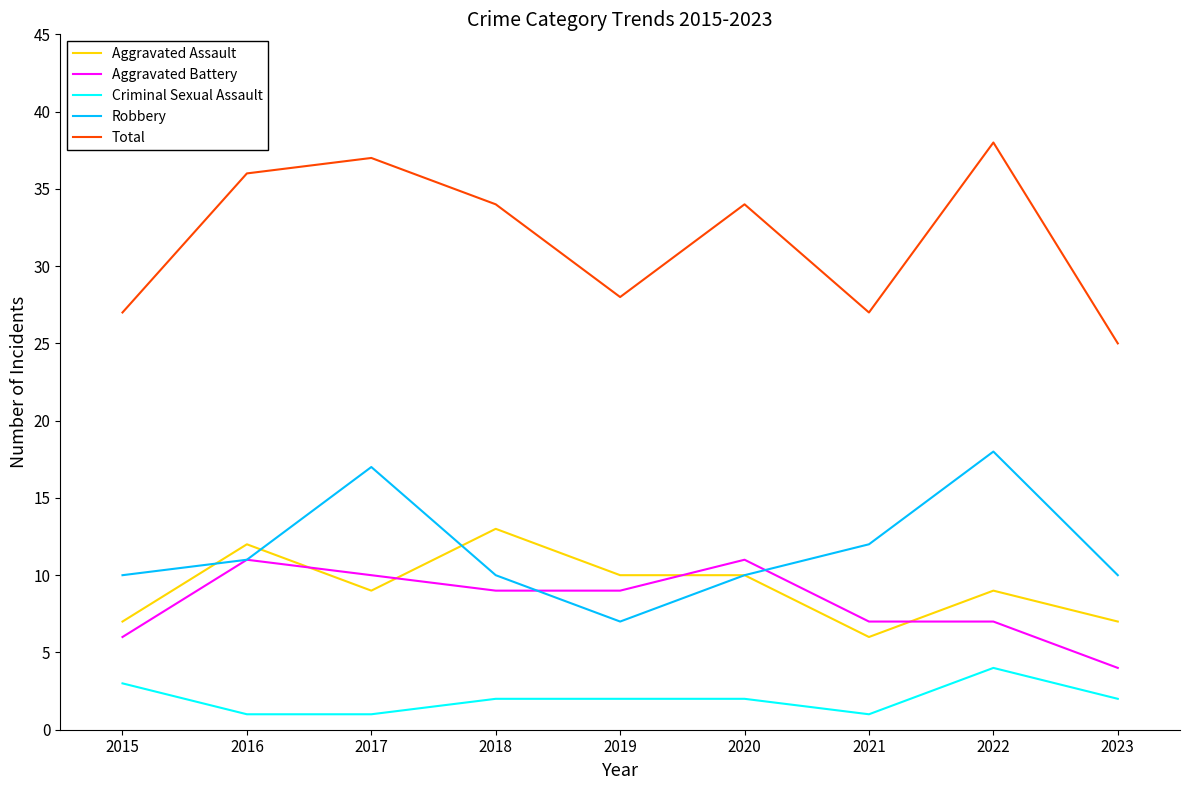

The Aggravated Assault series shows 10 at 2019. True or false?

True